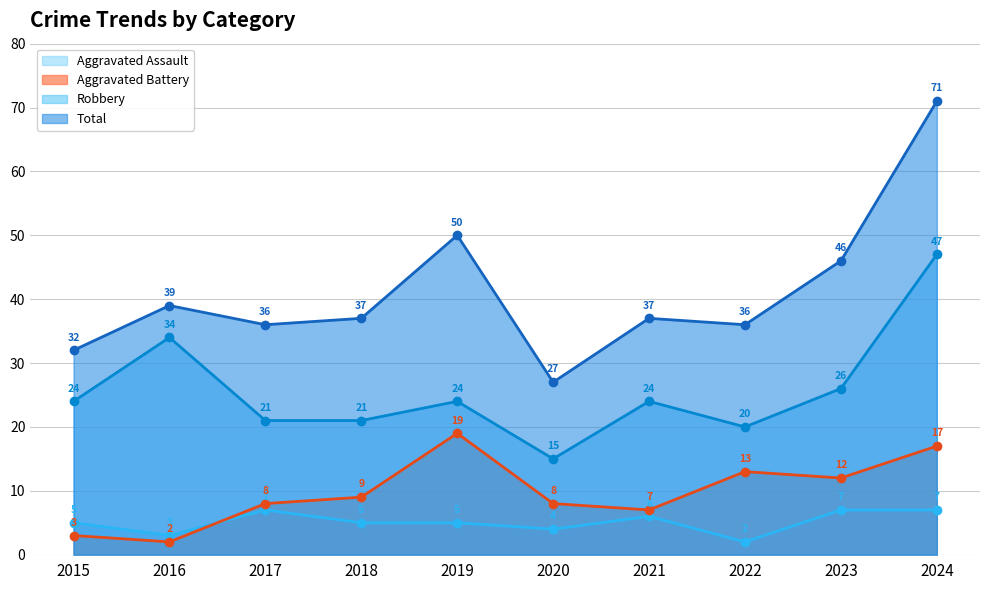

Rank the series by their maximum value, from lowest to highest.

Aggravated Assault, Aggravated Battery, Robbery, Total